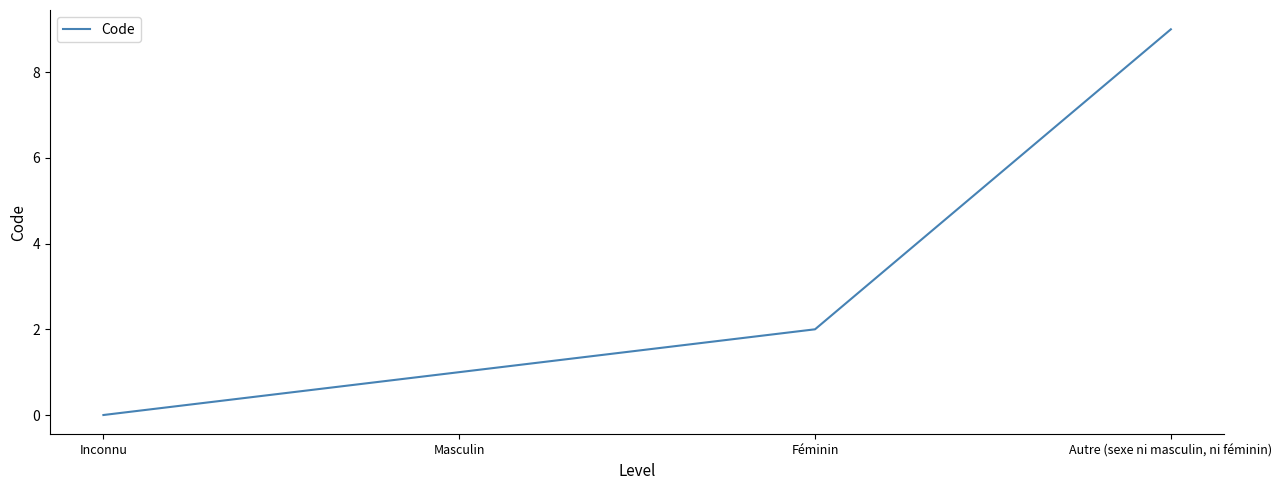

What is the greatest value displayed?

9